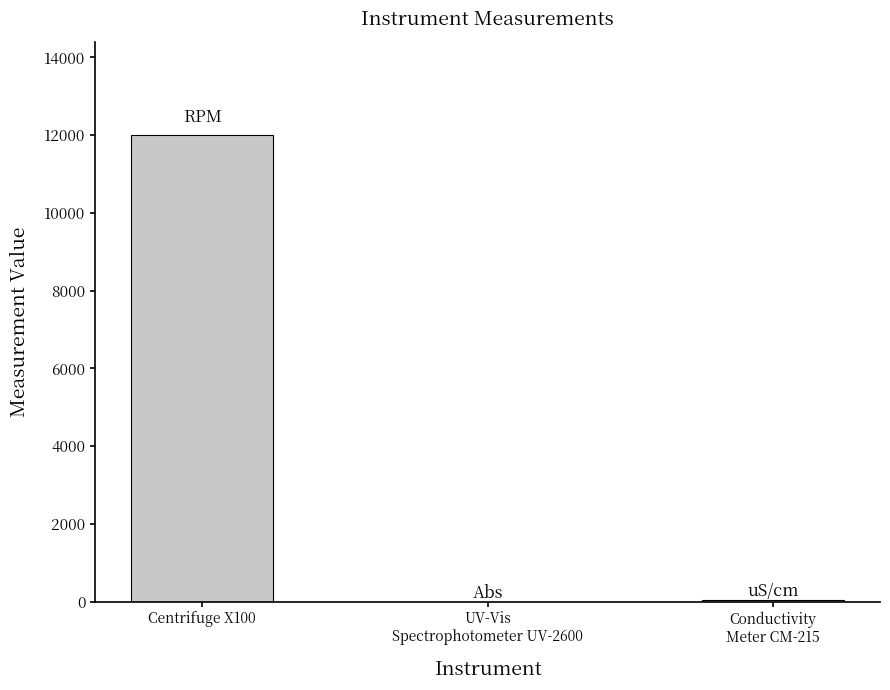

Is it true that the value at Centrifuge X100 is 12000.0?

True